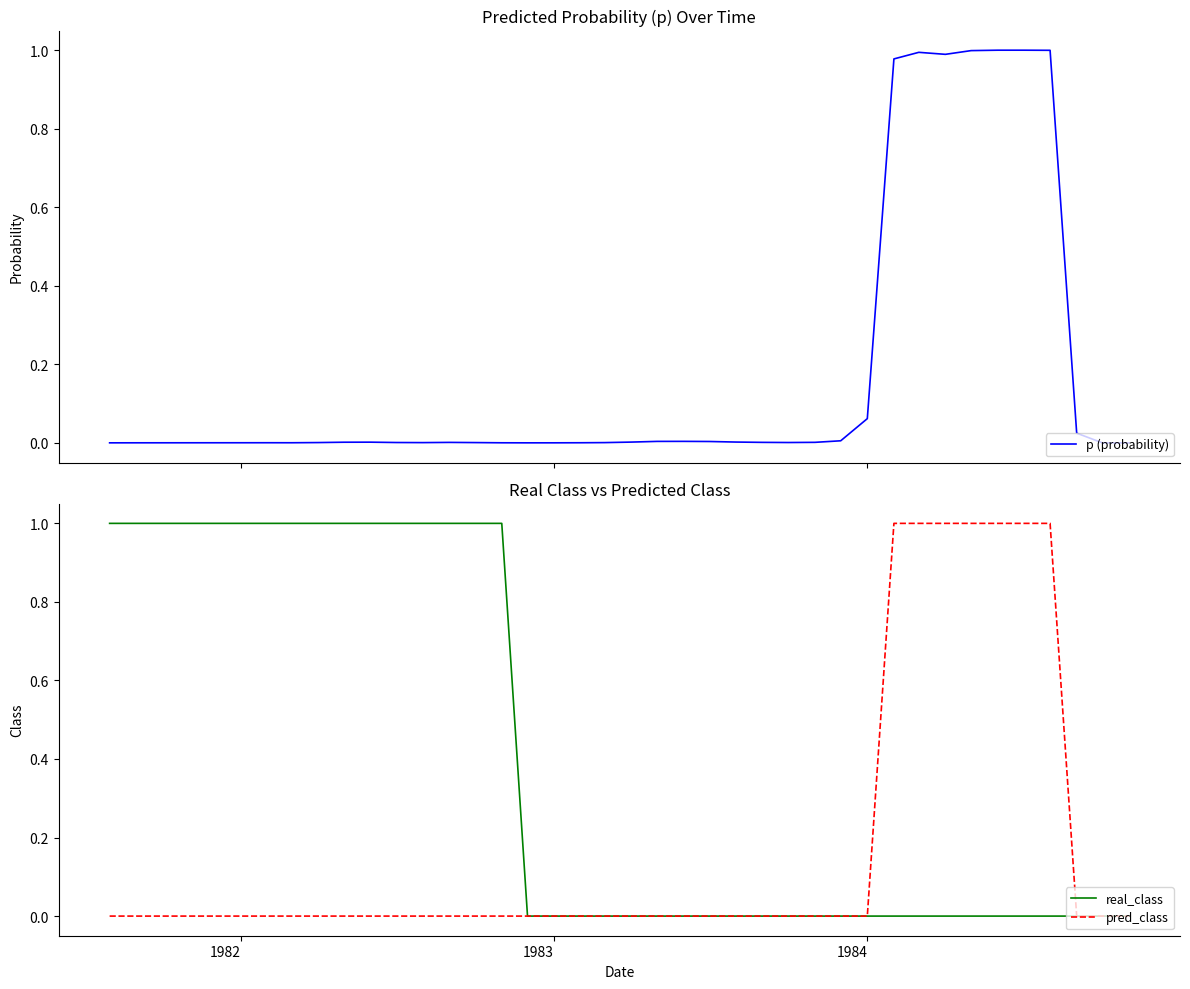

The value of pred_class at 1984 is 0. True or false?

True